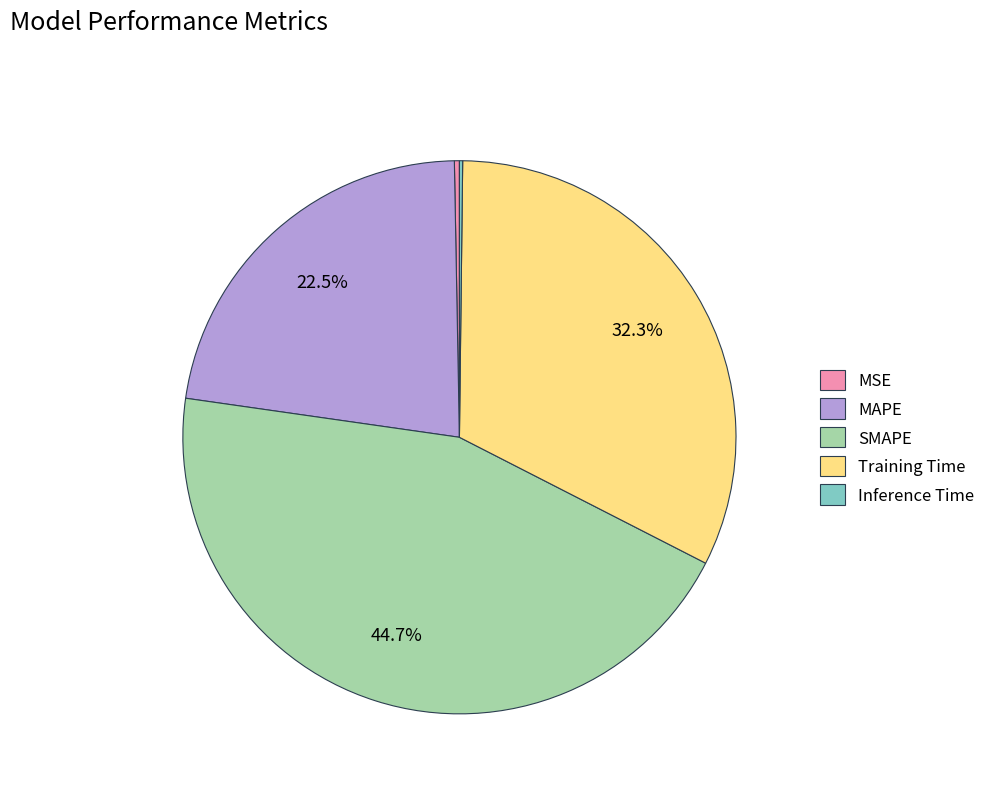

To the nearest percent, what is the average slice percentage?

20%